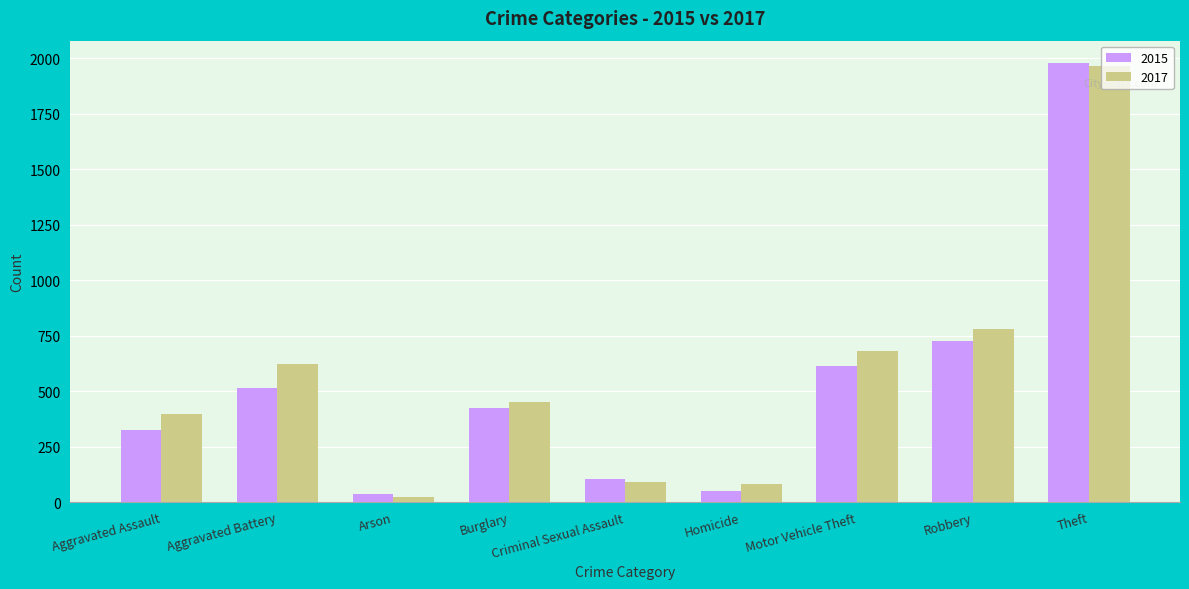

At which label does 2017 first exceed 453?

Aggravated Battery